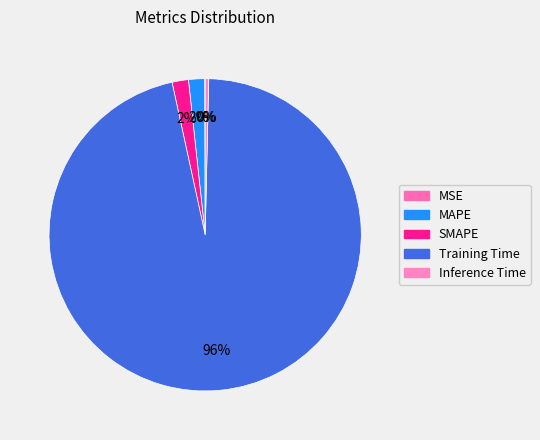

Combined, do MSE and Training Time account for over 50%?

Yes